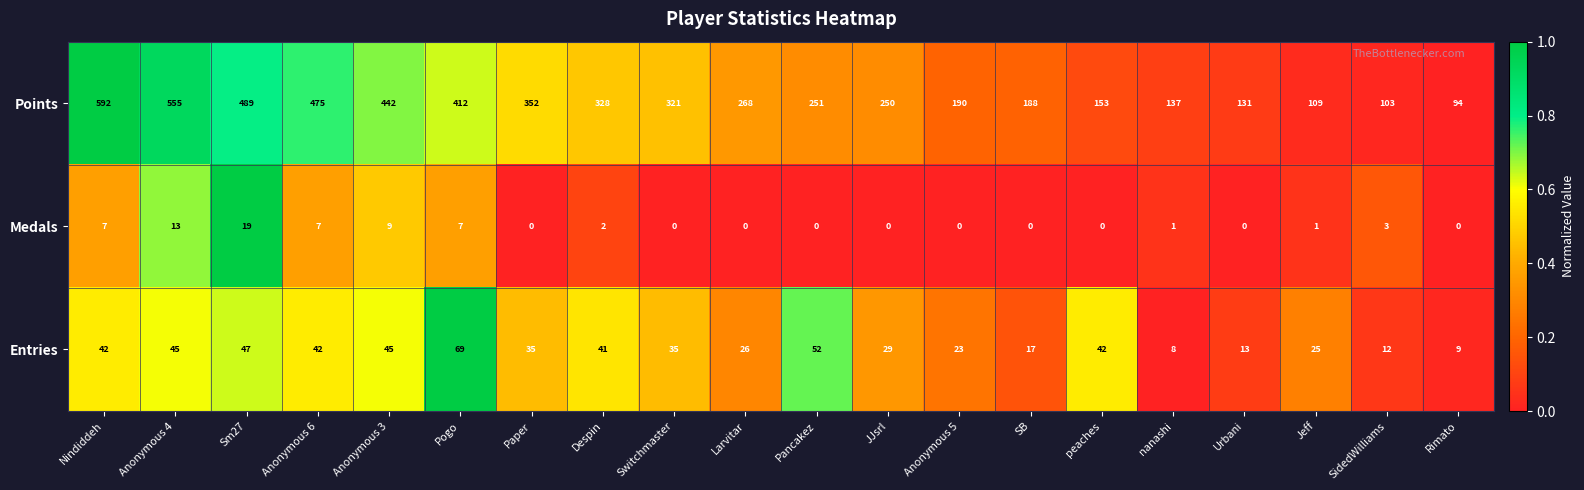

What is the lowest value of the Entries series?

8